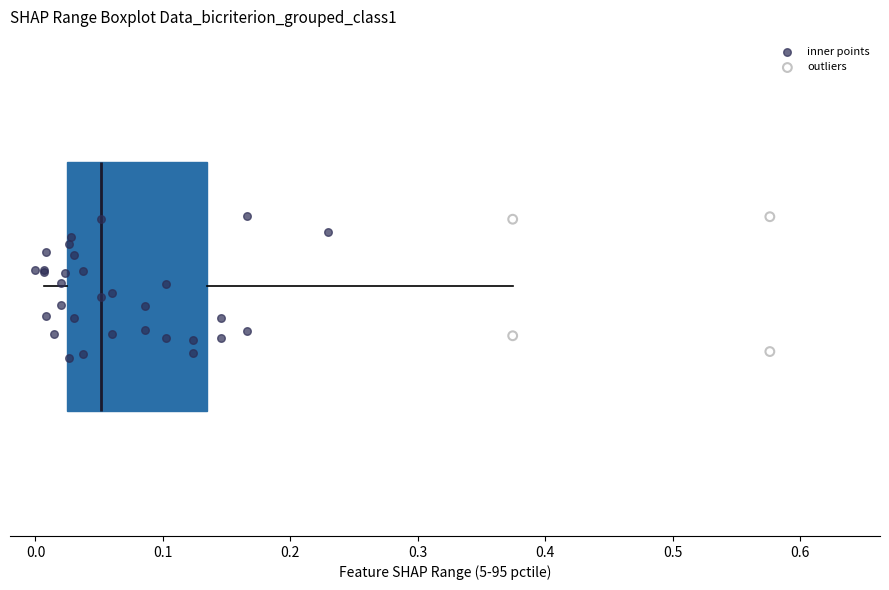

Where is the left edge of the box on the x-axis? The values are not printed on the chart, so give them approximately, as read against the axis.

0.02